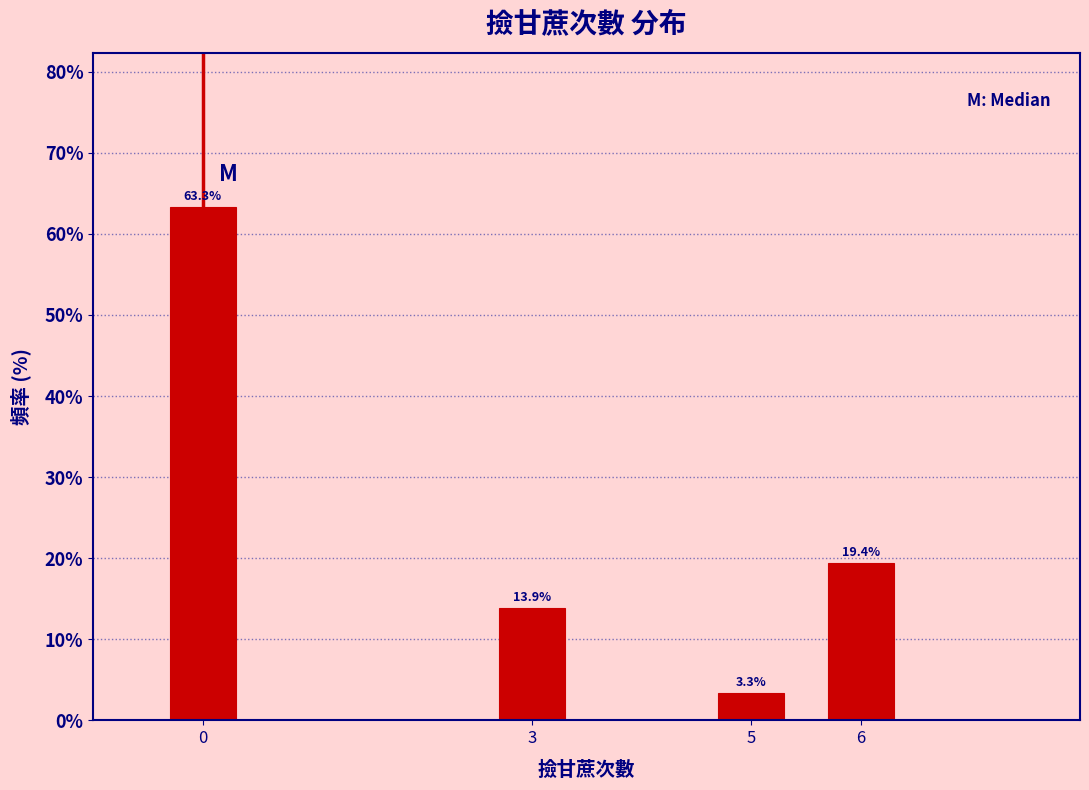

Reading right to left, transcribe all the data shown in this chart.

6=19.4	5=3.3	3=13.9	0=63.3